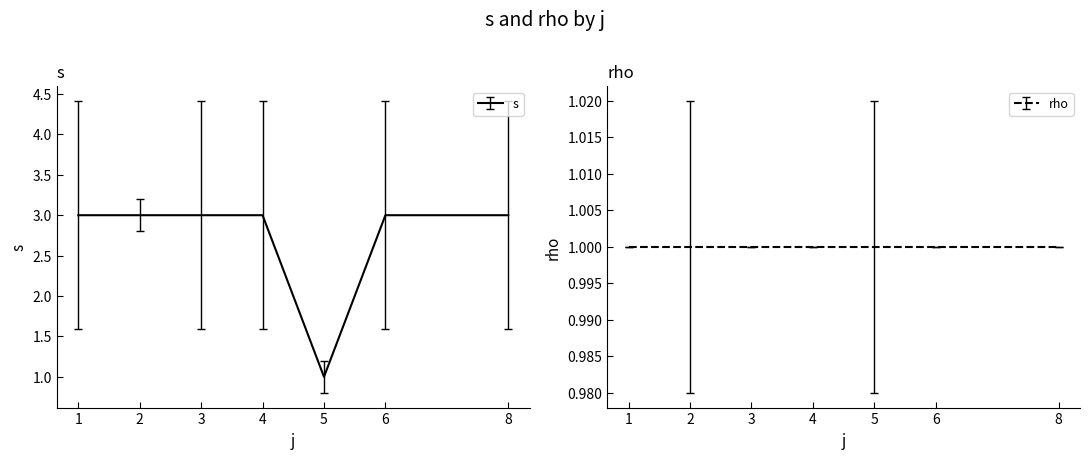

What is the minimum value shown in the chart?

1